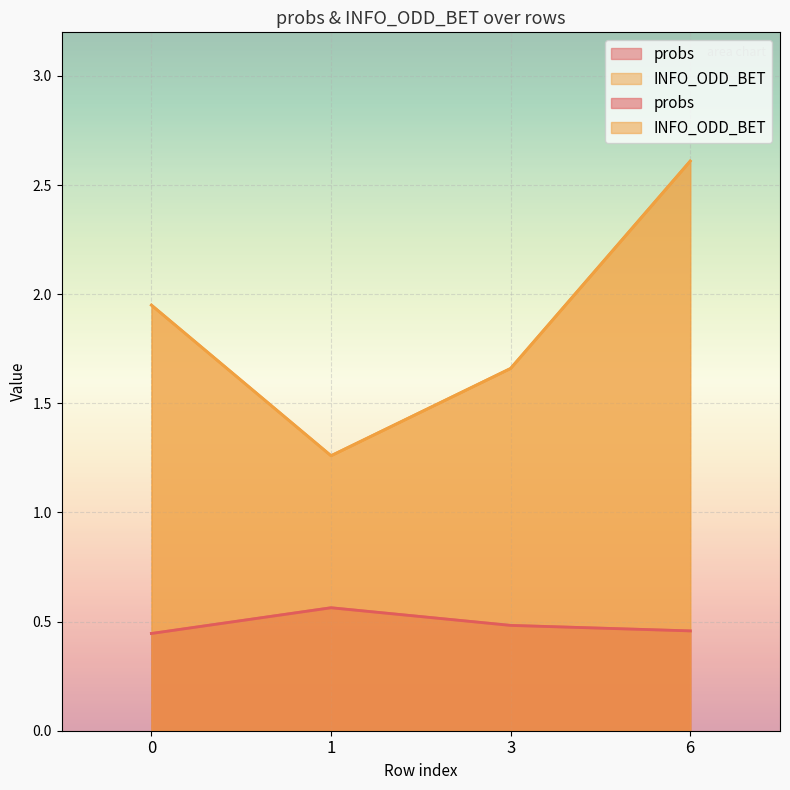

In probs, how many points are higher than both neighbors (excluding endpoints)?

1